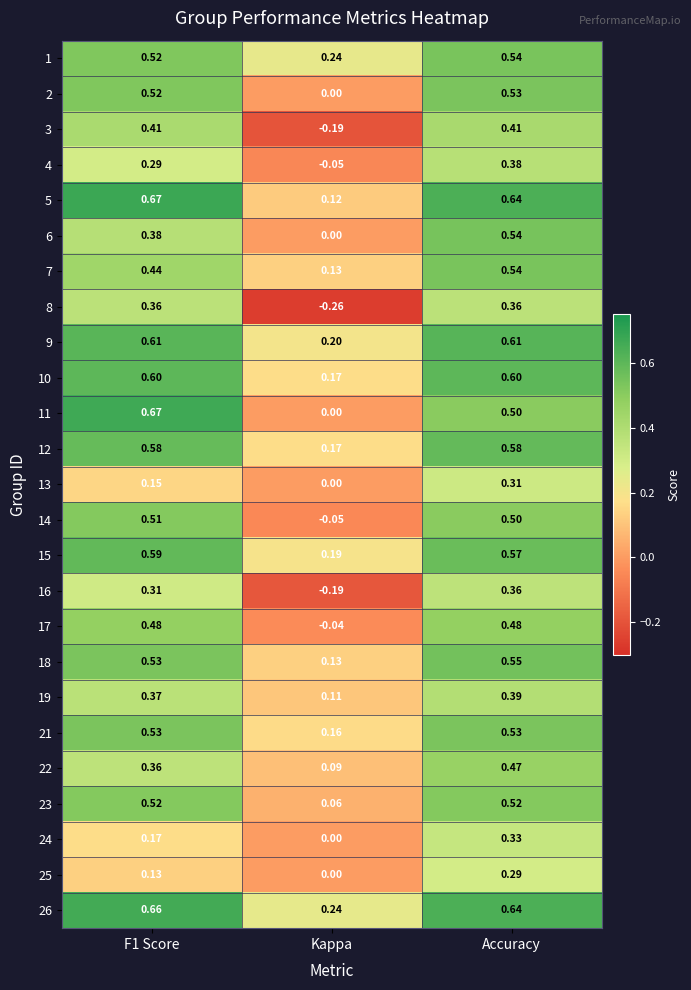

How many series are shown in this chart?

25